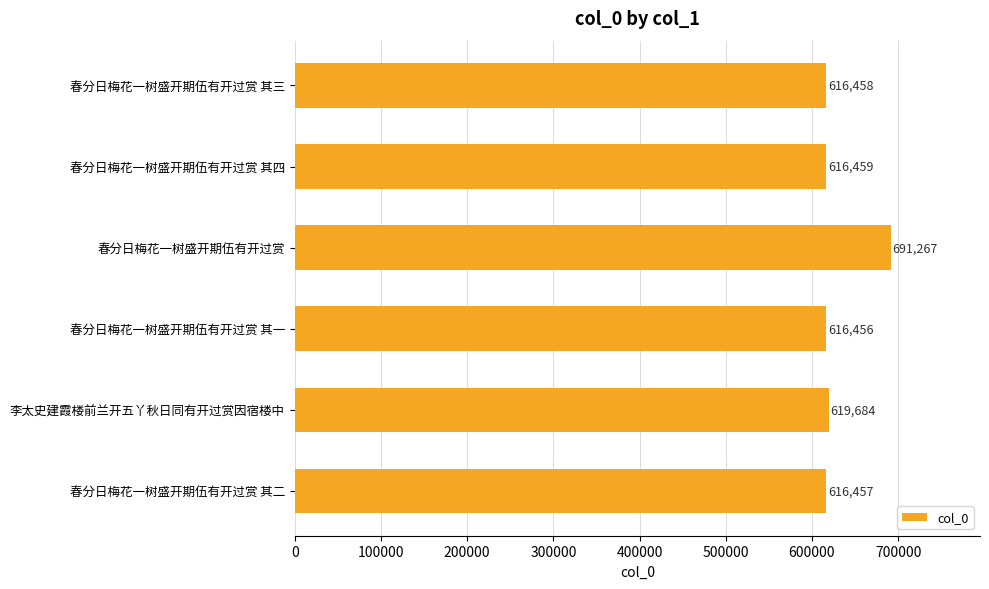

How many data points are less than 616459?

3